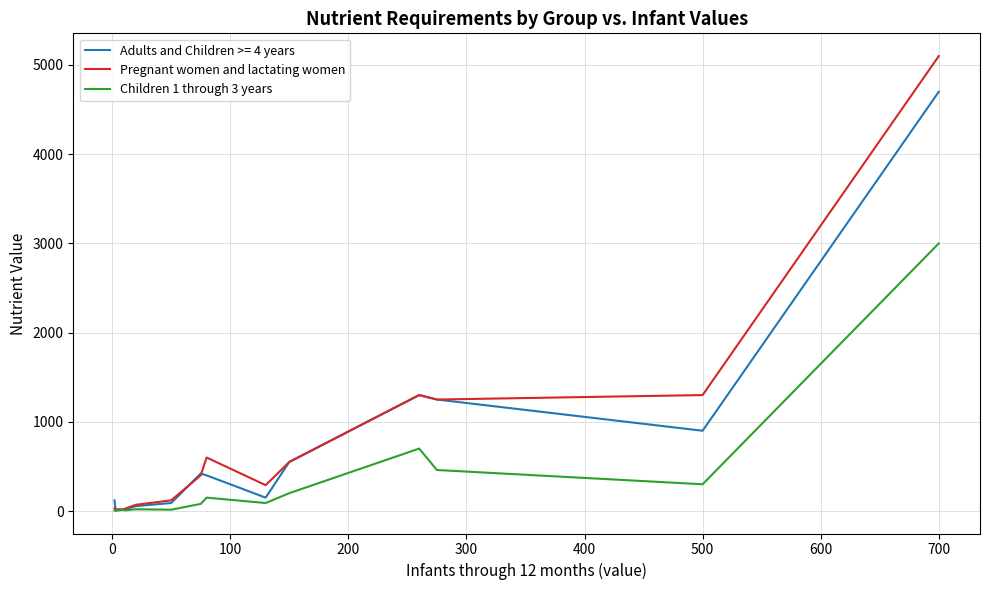

Does the chart have visible grid lines?

Yes